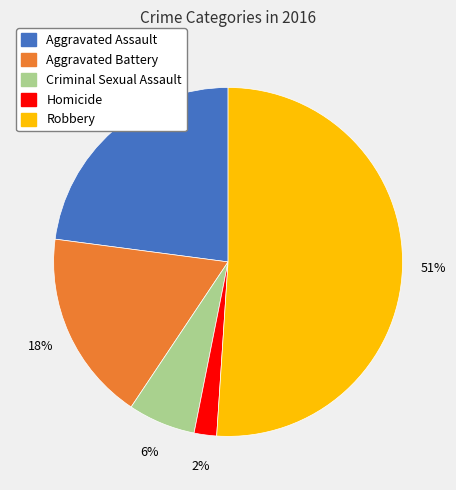

What is the largest slice in the pie chart?

Robbery